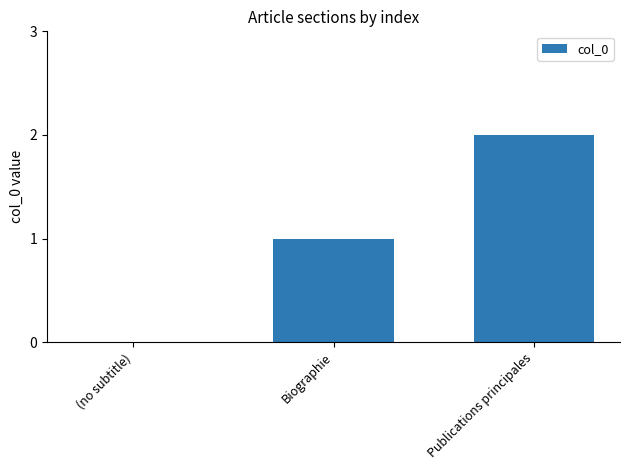

What is the sum of the values at Biographie and Publications principales?

3